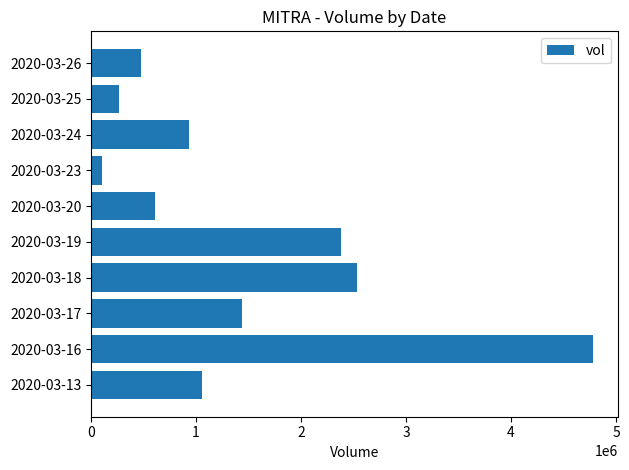

Where is the data nearest to the value 2438550?

2020-03-19